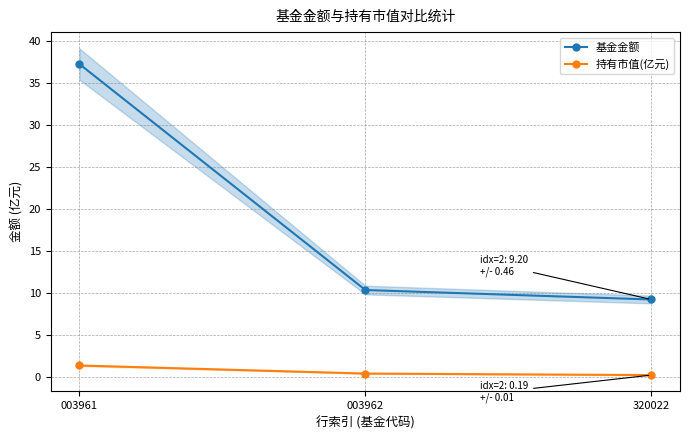

What is the average value of the 基金金额 series?

18.9